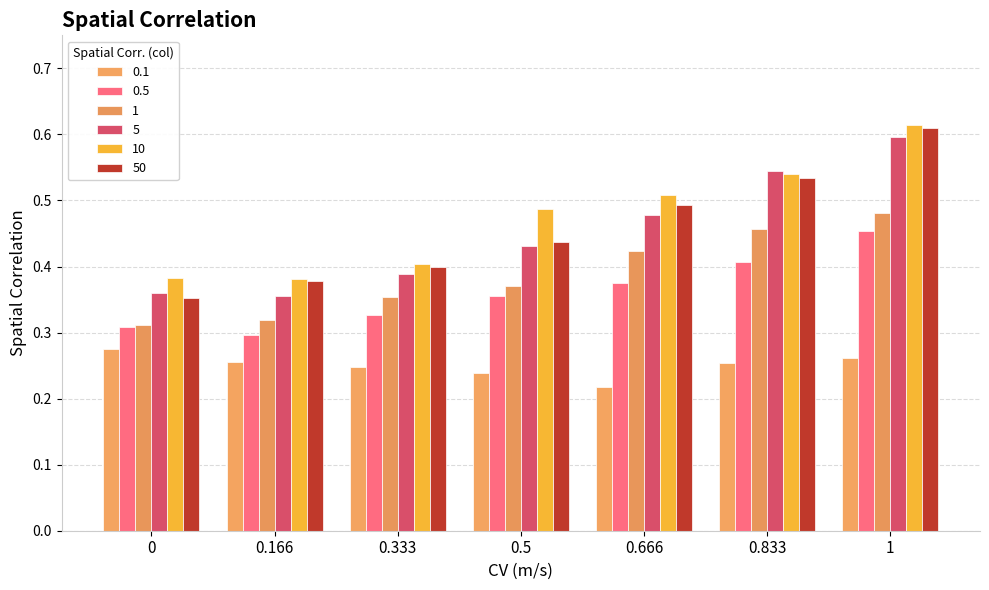

Reading right to left, extract all data points from this chart.

0.1: 1=0.3	0.833=0.3	0.666=0.2	0.5=0.2	0.333=0.2	0.166=0.3	0=0.3
0.5: 1=0.5	0.833=0.4	0.666=0.4	0.5=0.4	0.333=0.3	0.166=0.3	0=0.3
1: 1=0.5	0.833=0.5	0.666=0.4	0.5=0.4	0.333=0.4	0.166=0.3	0=0.3
5: 1=0.6	0.833=0.5	0.666=0.5	0.5=0.4	0.333=0.4	0.166=0.4	0=0.4
10: 1=0.6	0.833=0.5	0.666=0.5	0.5=0.5	0.333=0.4	0.166=0.4	0=0.4
50: 1=0.6	0.833=0.5	0.666=0.5	0.5=0.4	0.333=0.4	0.166=0.4	0=0.4